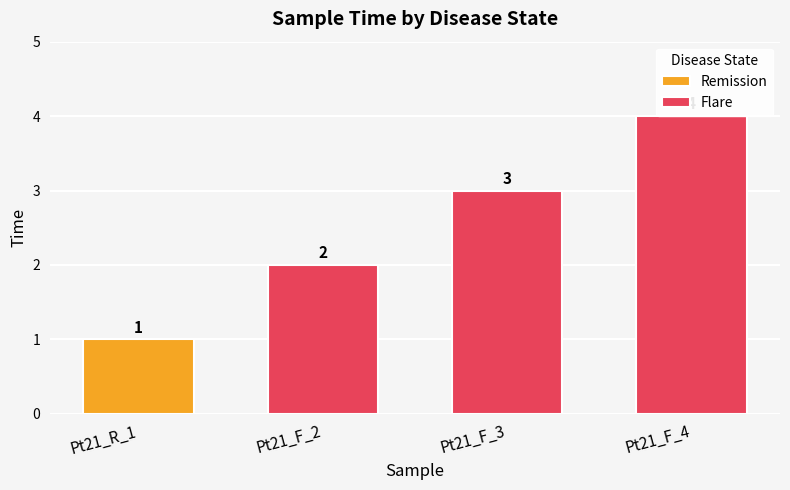

What is the smallest value displayed?

1